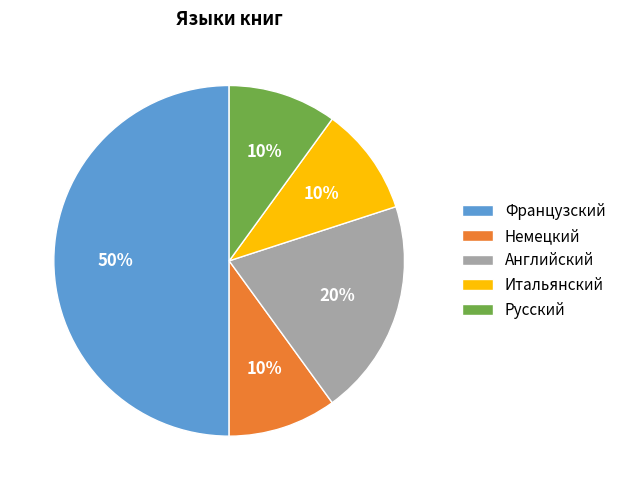

Does Русский account for over 50% of the chart?

No